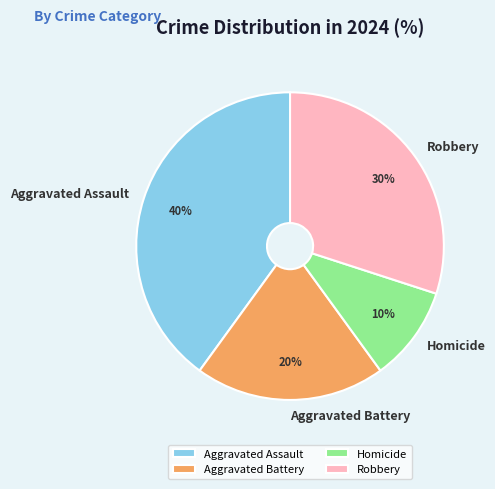

Approximately how many times larger is the value at Aggravated Battery compared to Homicide?

2.0